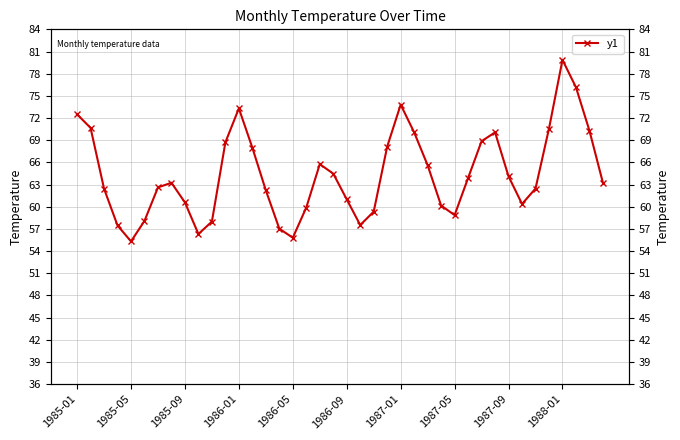

What is the difference between the second highest and second lowest values?

20.3